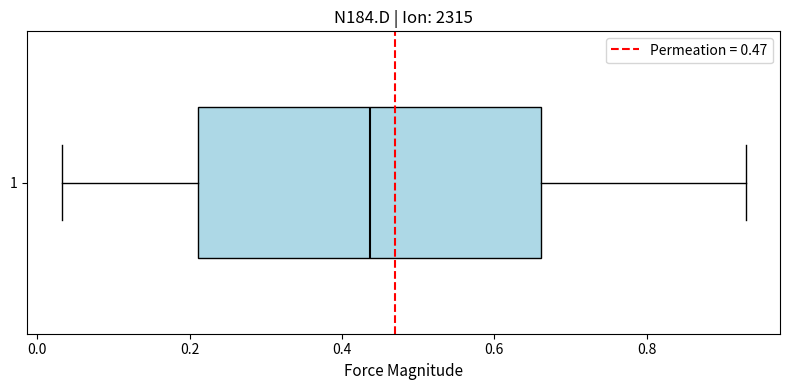

Transcribe this box plot: give where the median line is, the range the box spans, and where the two whiskers end, as read against the x-axis. The values are not printed on the chart, so give them approximately, as read against the axis.

median 0.44, box 0.22 to 0.66, whiskers 0.04 to 0.94